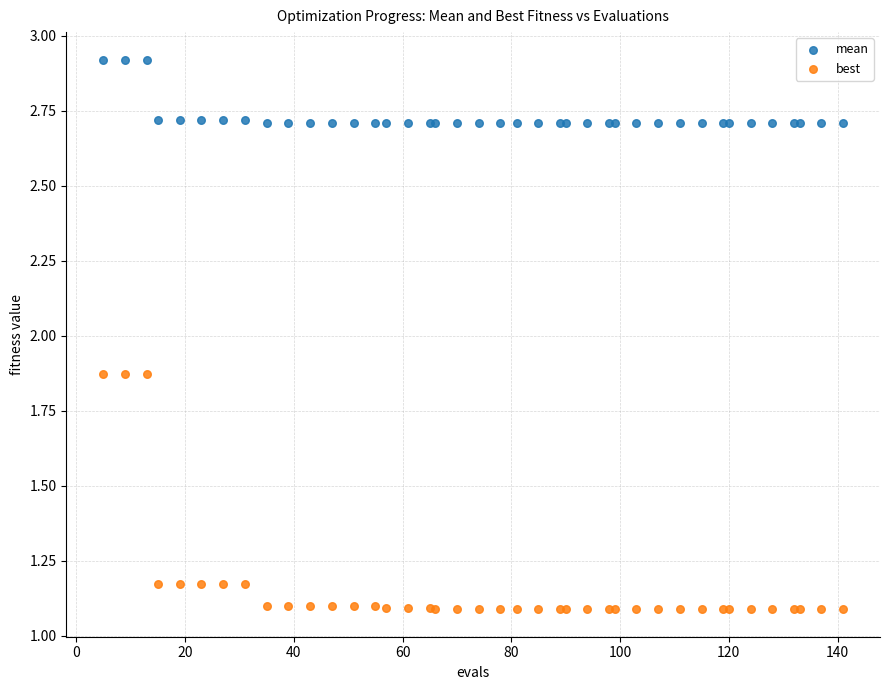

What is the X range (max minus min) for the scatter plot?

136.0